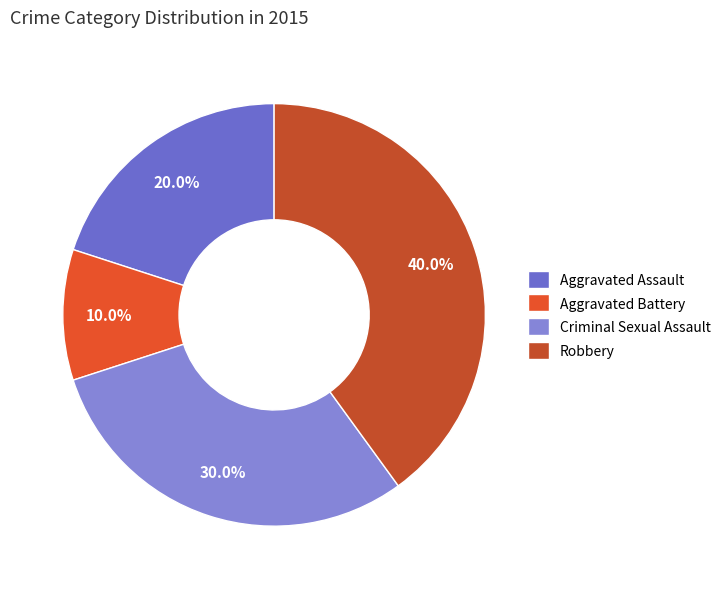

Is it true that Aggravated Assault is 20% of the pie?

True